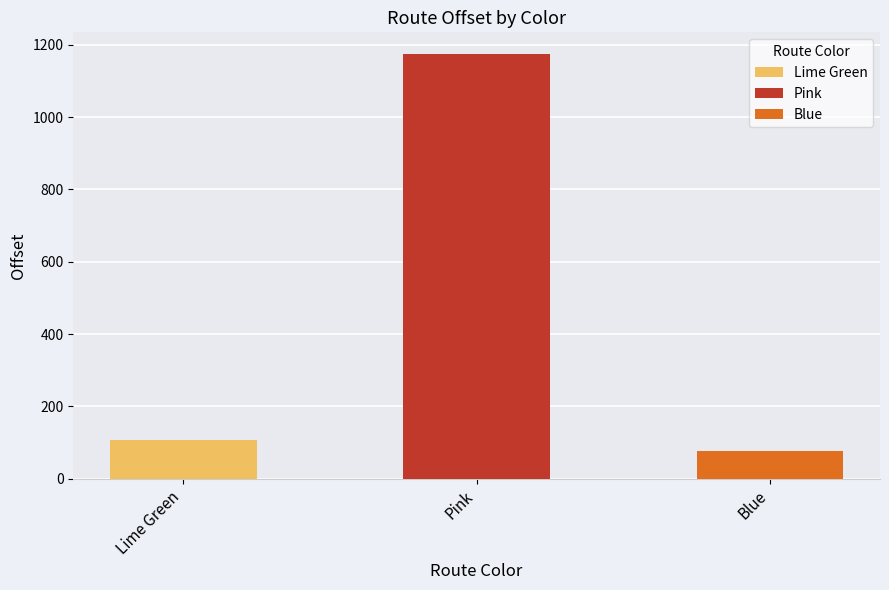

What position from the left is Lime Green?

1